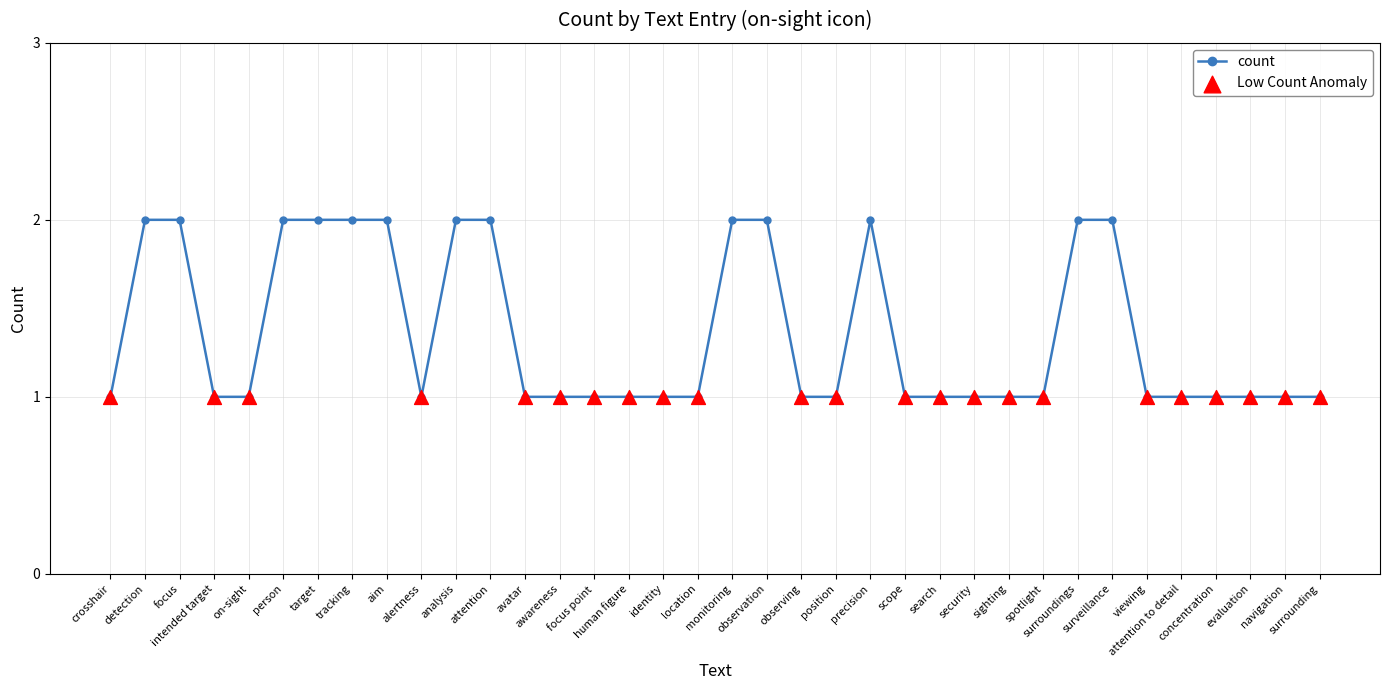

Between tracking and concentration, which is larger?

tracking